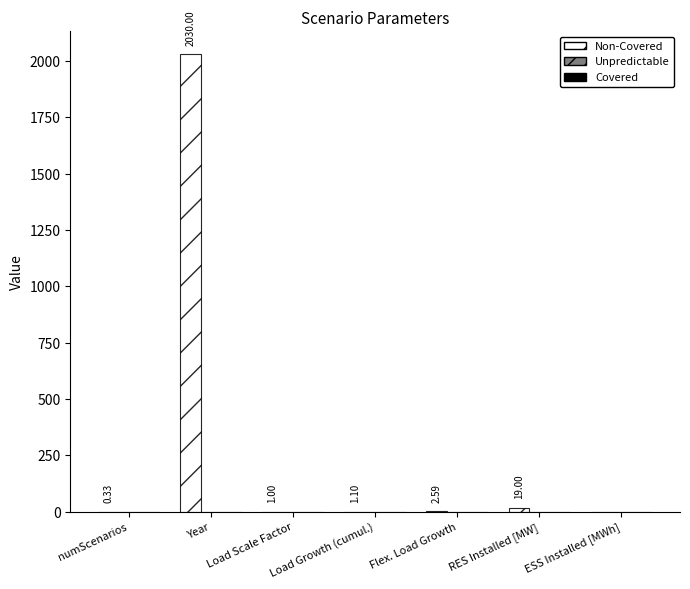

Which label corresponds to the largest value in the chart?

Year